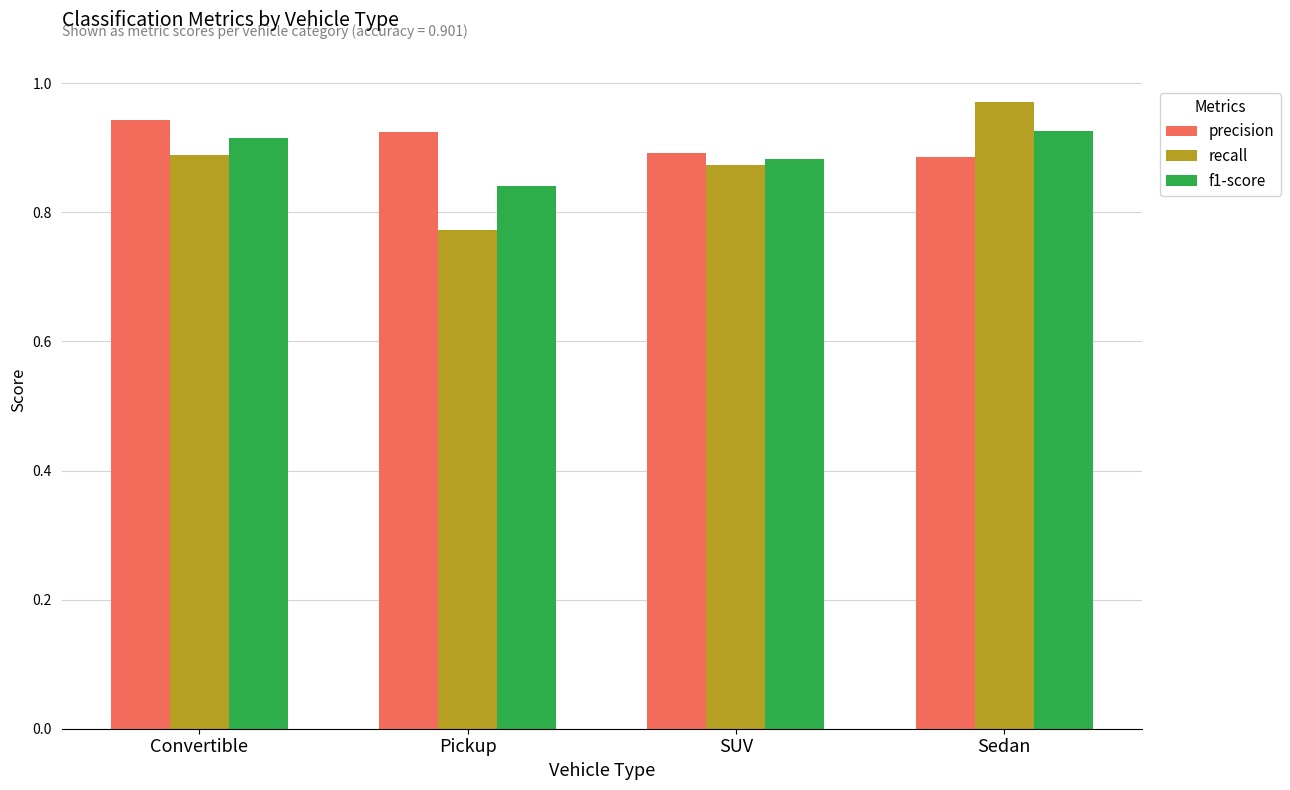

What is the difference between the maximum and second lowest values in the precision series?

0.1